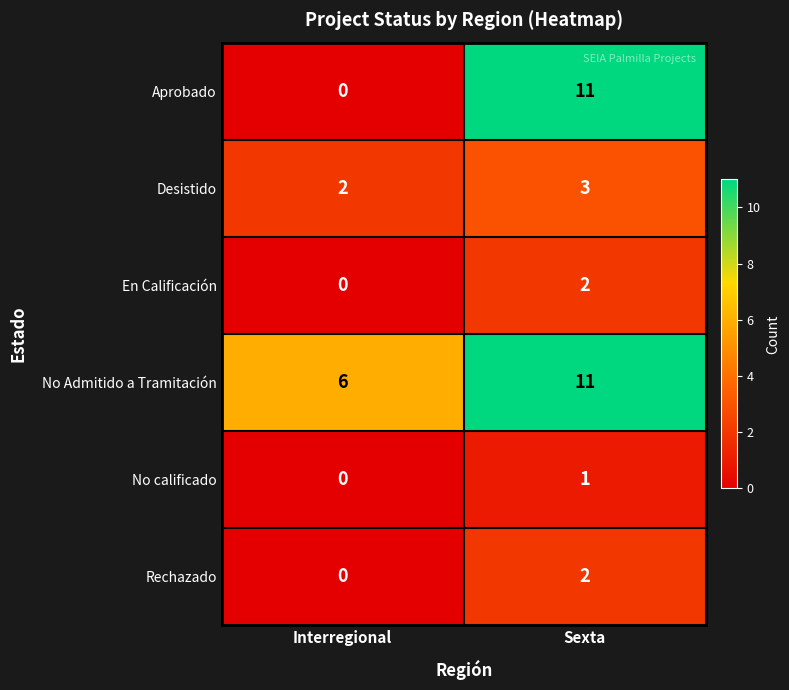

True or false: No Admitido a Tramitación has a value of 2 at Interregional.

False